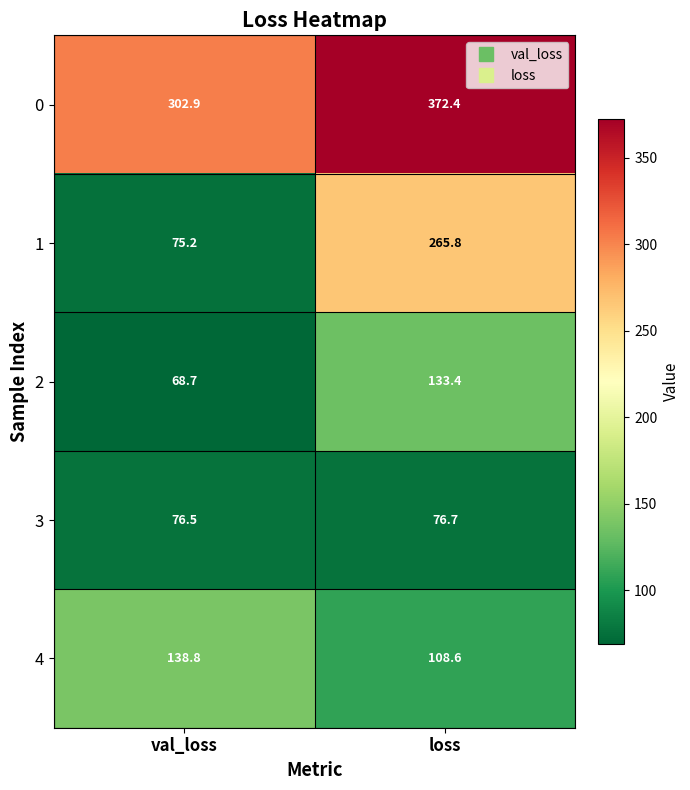

At which label does 1 reach its peak?

loss